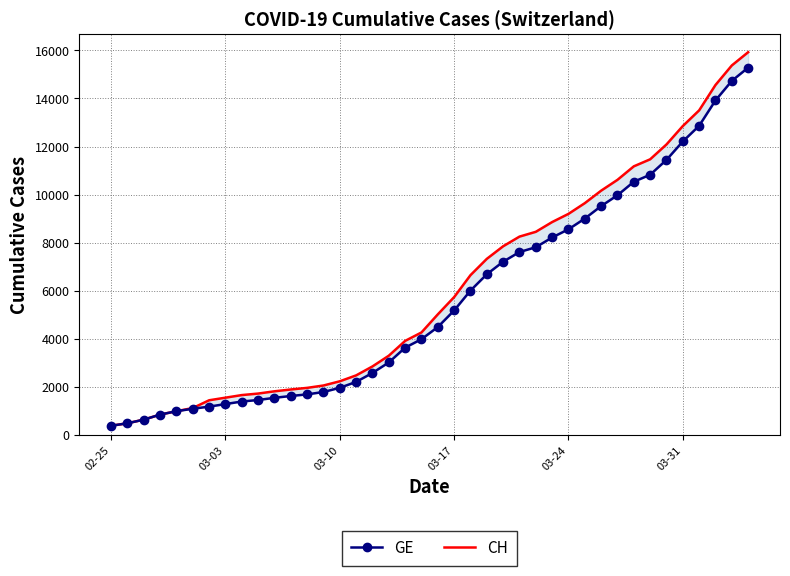

True or false: CH and GE cross at least once.

False